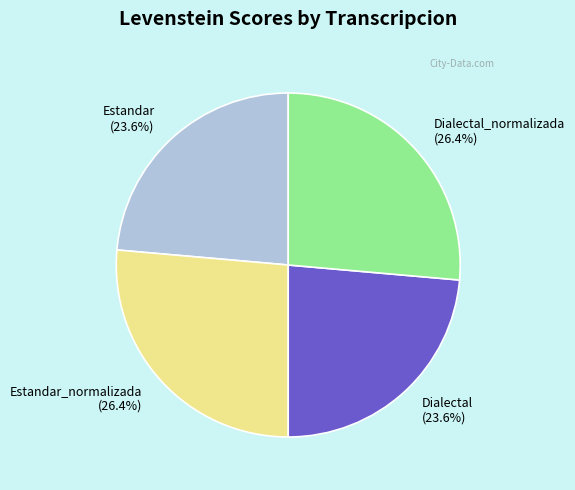

Is there any slice that represents more than half of the pie?

No